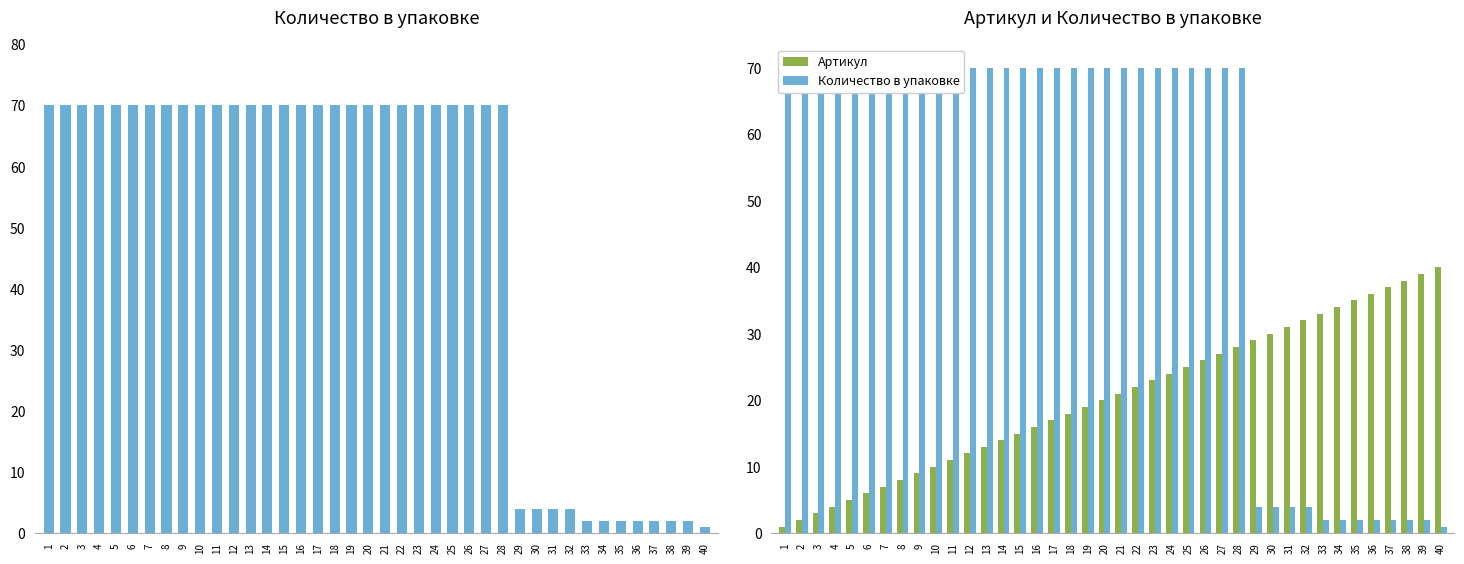

The value of Количество в упаковке at 40 is 2. True or false?

False